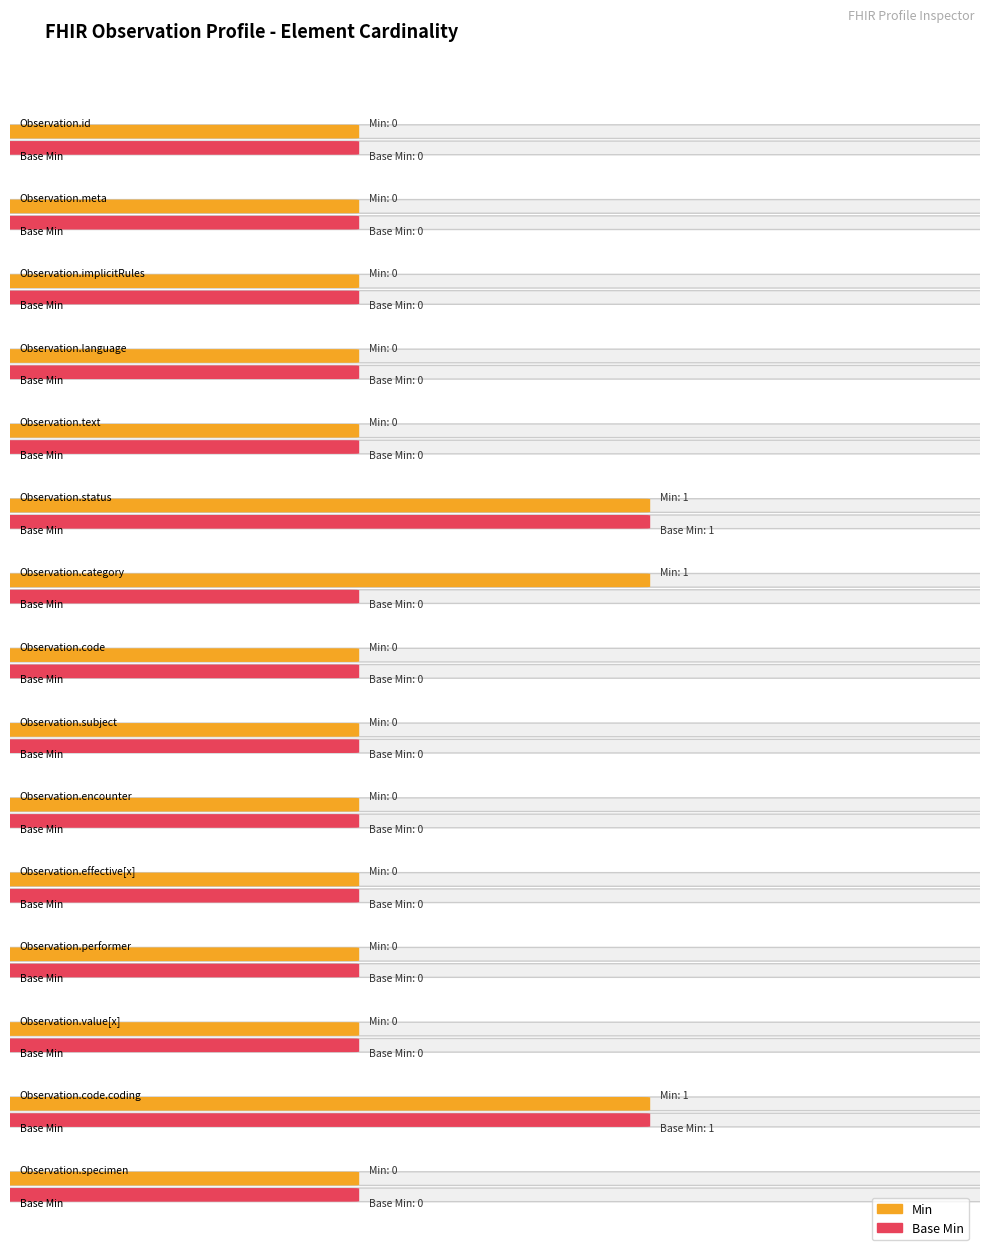

Rank the series by their maximum value, from highest to lowest.

Min, Base Min